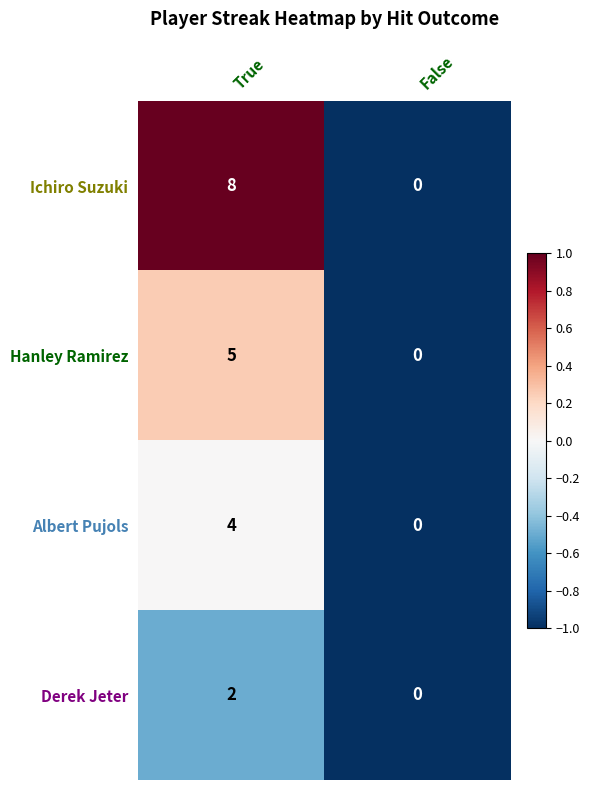

Rank the series by their average value, from highest to lowest.

Ichiro Suzuki, Hanley Ramirez, Albert Pujols, Derek Jeter